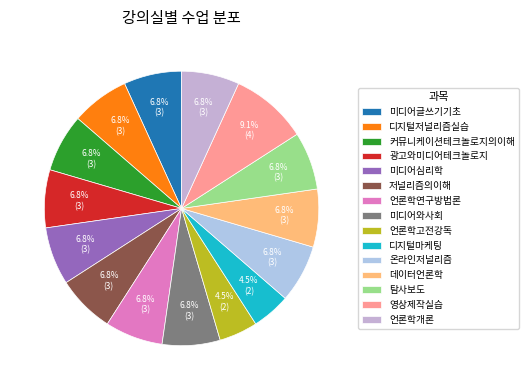

True or false: 언론학고전강독 accounts for 5% of the total.

True